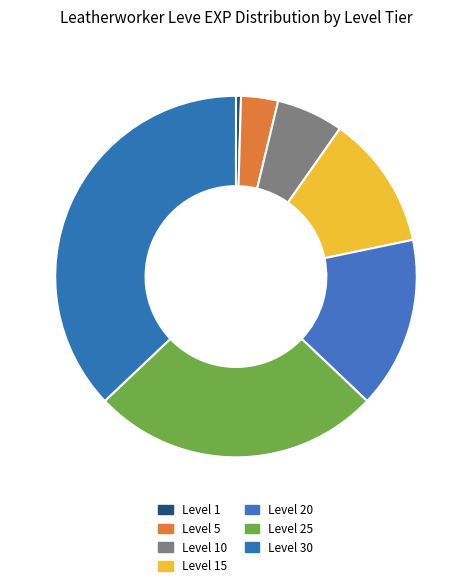

How many segments does this pie chart have?

7